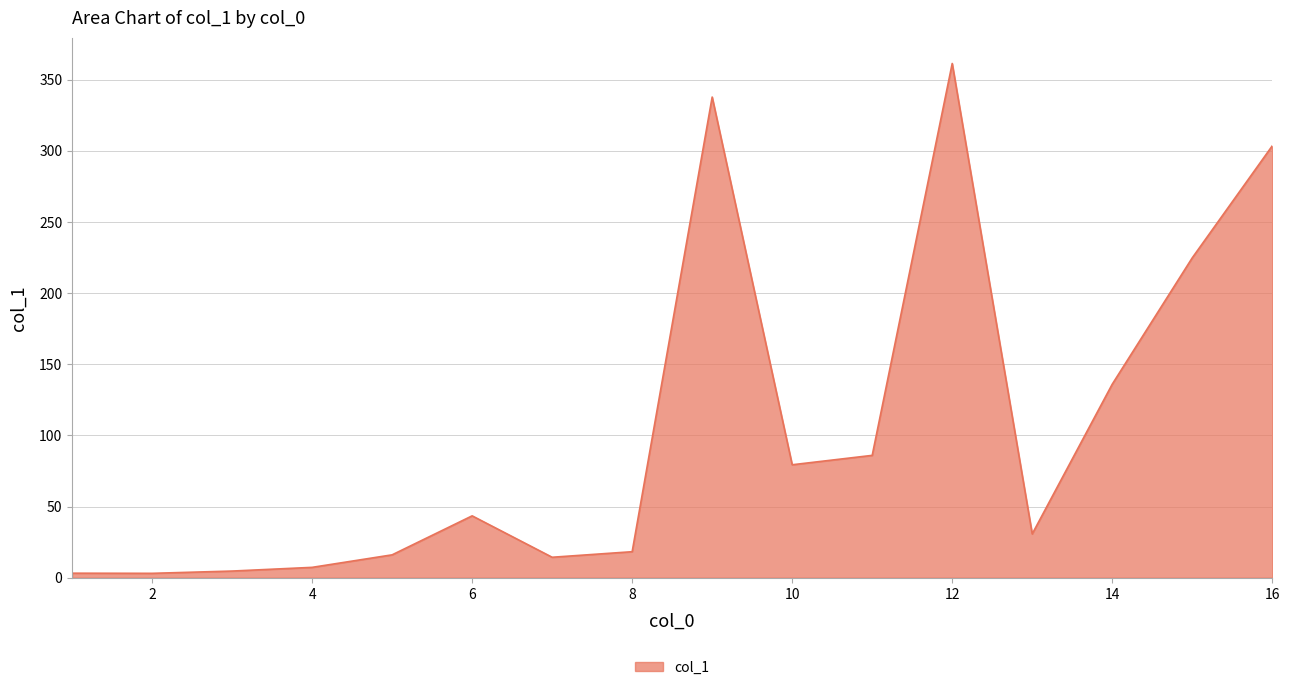

What is the difference between the maximum and minimum values?

358.3